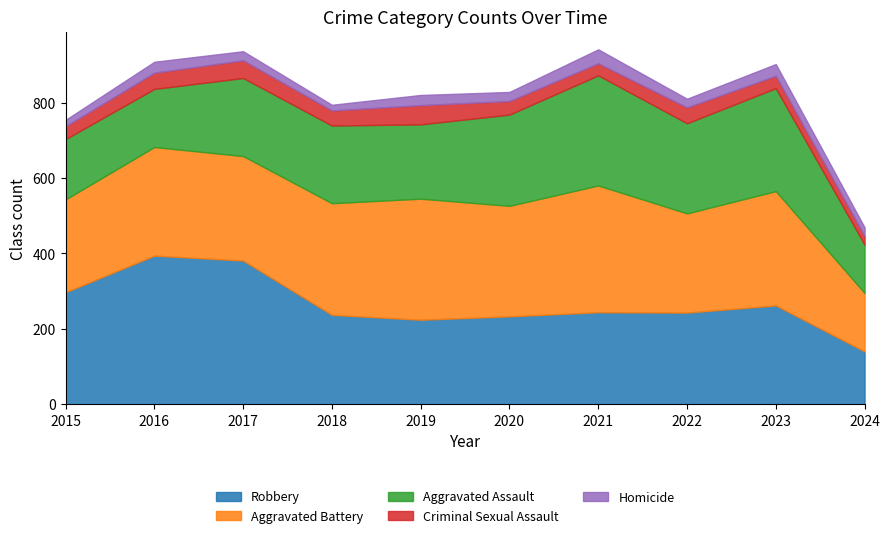

True or false: Robbery has a value of 242 at 2017.

False